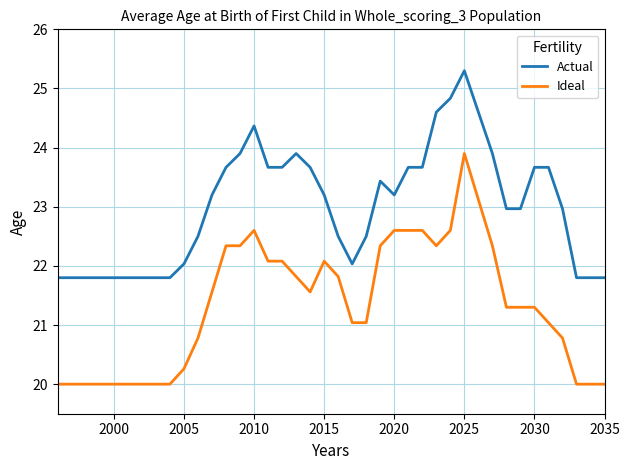

What is the difference between the maximum and minimum values in the Actual series?

3.5